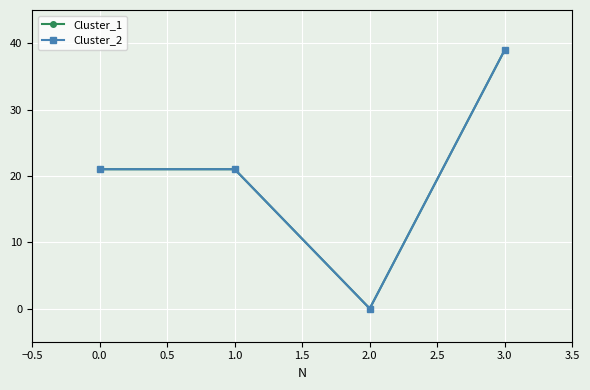

What is the total value across all series at 0.0?

42